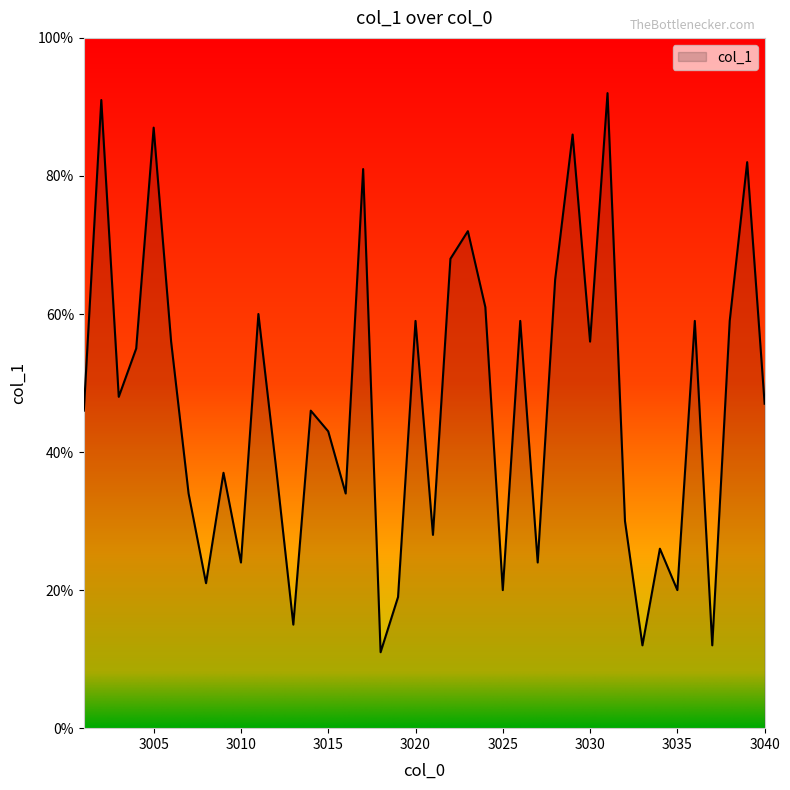

What is the smallest value displayed?

11